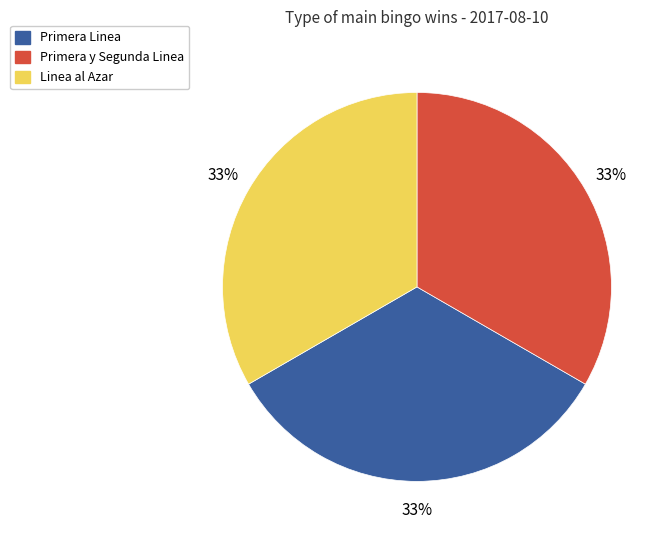

To the nearest percent, what is the average slice percentage?

33%